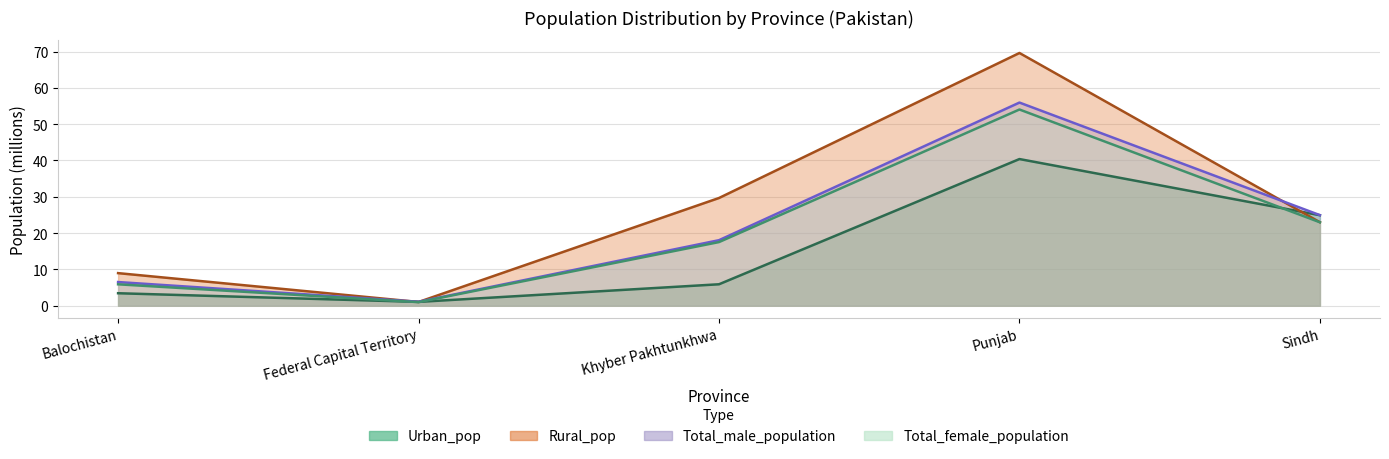

Which series ends up on top after the final intersection of Urban_pop and Total_female_population?

Urban_pop